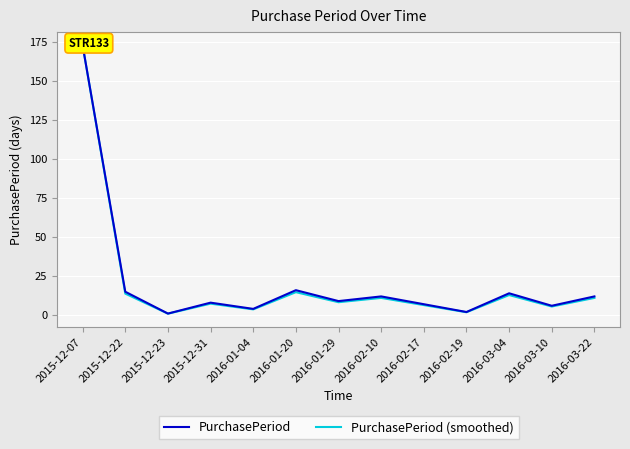

At which label does PurchasePeriod (smoothed) reach its minimum?

2015-12-23